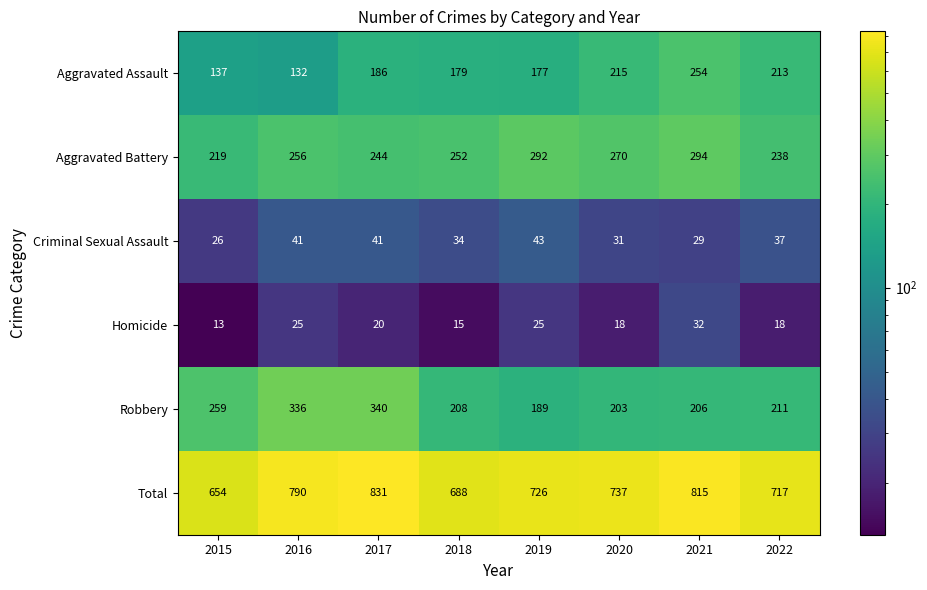

At how many categories does at least one series exceed 310?

8